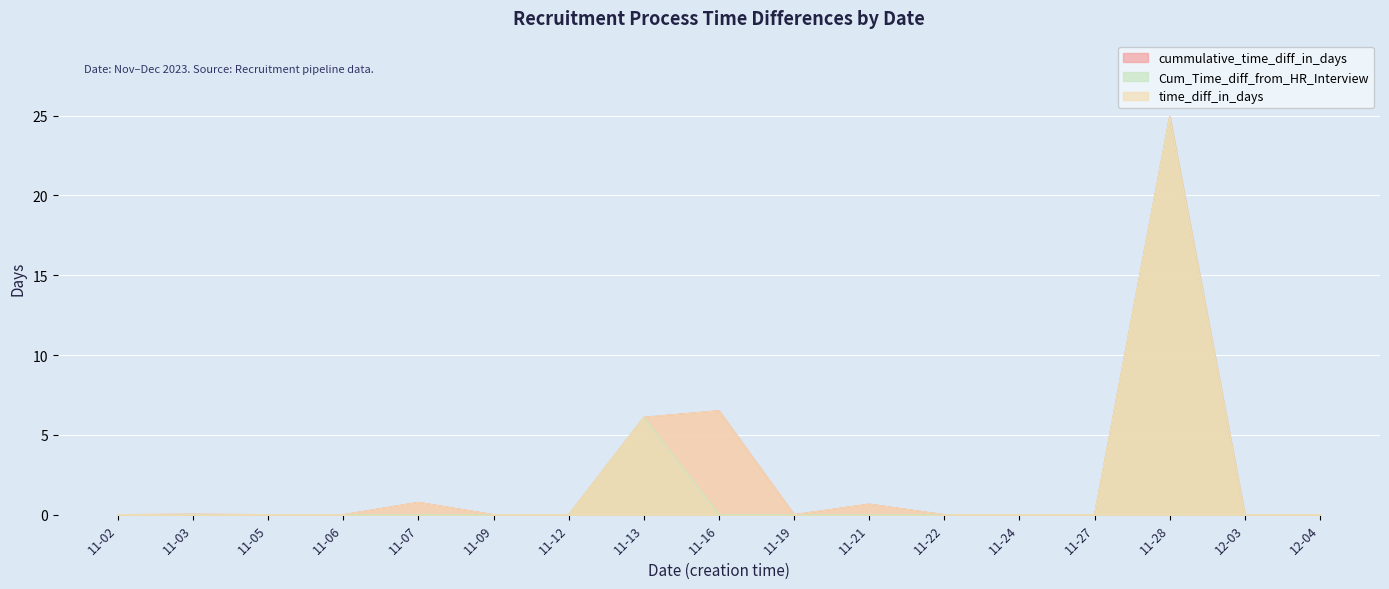

Does the chart display data point markers on the line(s)?

No